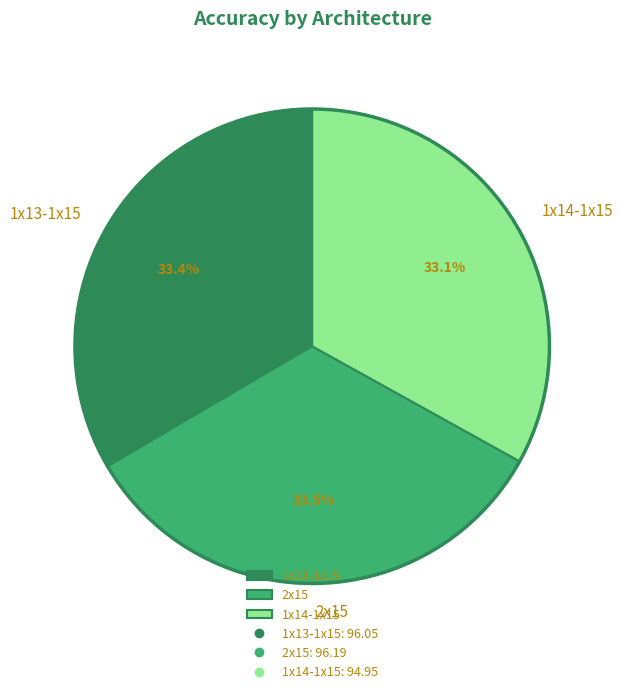

How many segments does this pie chart have?

3